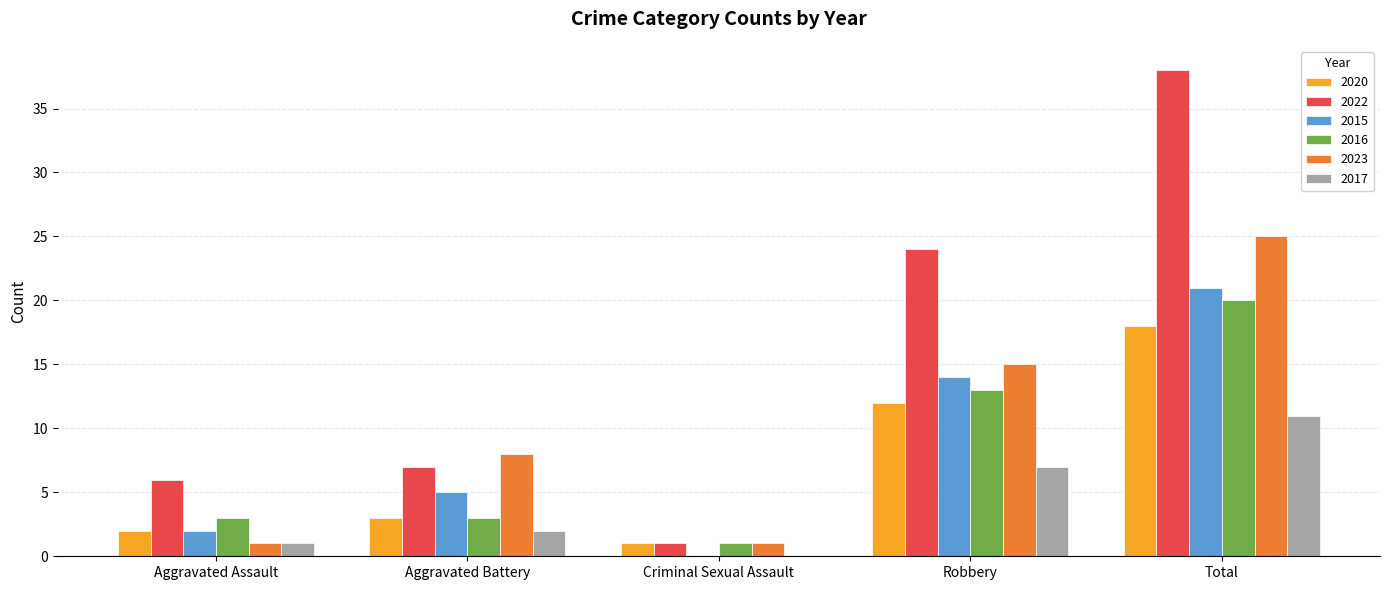

At which label is 2015 closest to 10?

Robbery